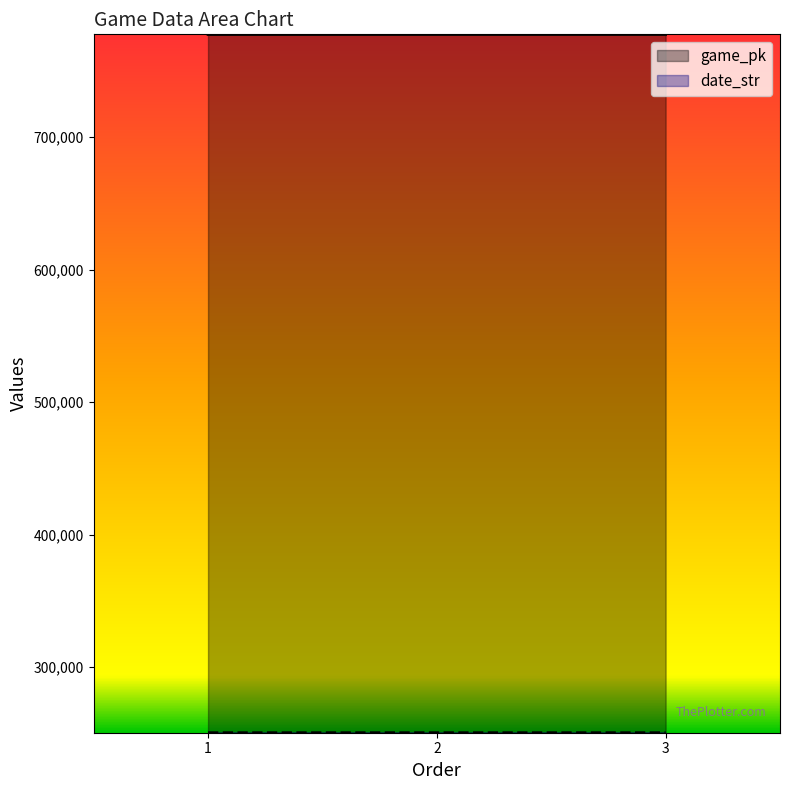

How many game_pk values are between 777402 and 777439?

3